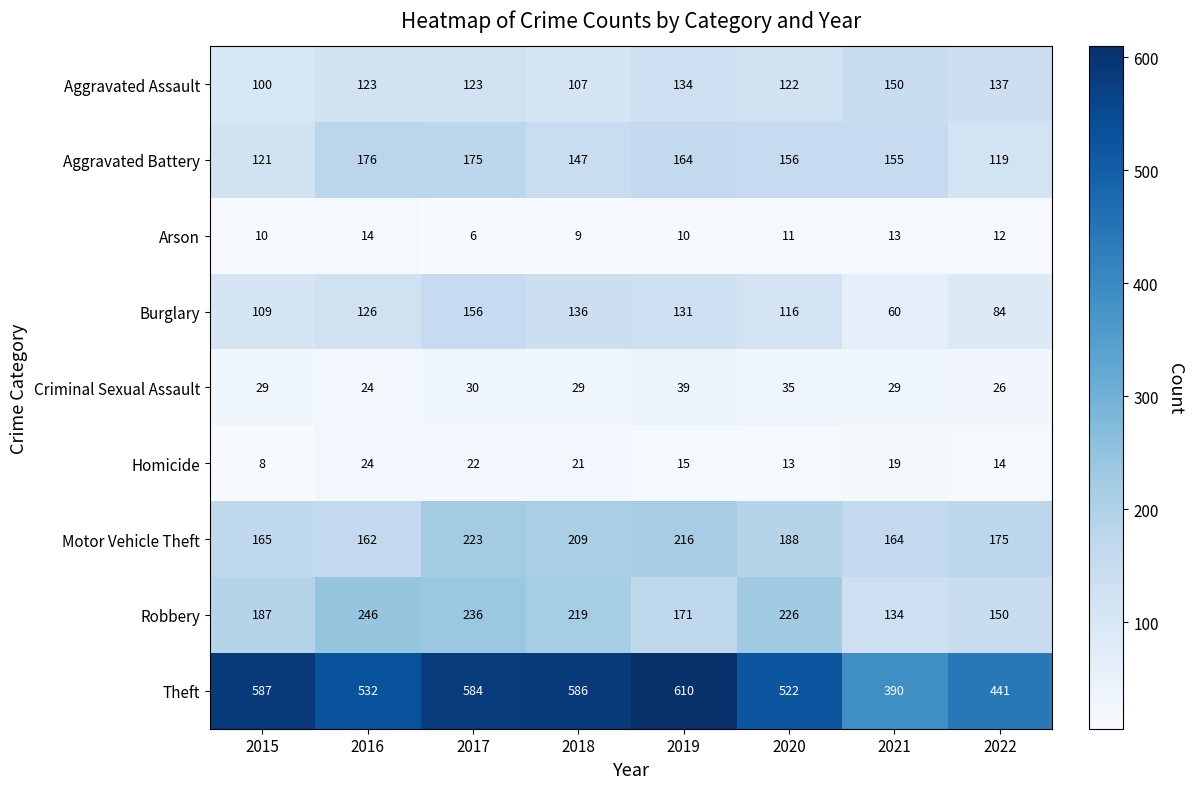

At how many categories does at least one series exceed 6?

8